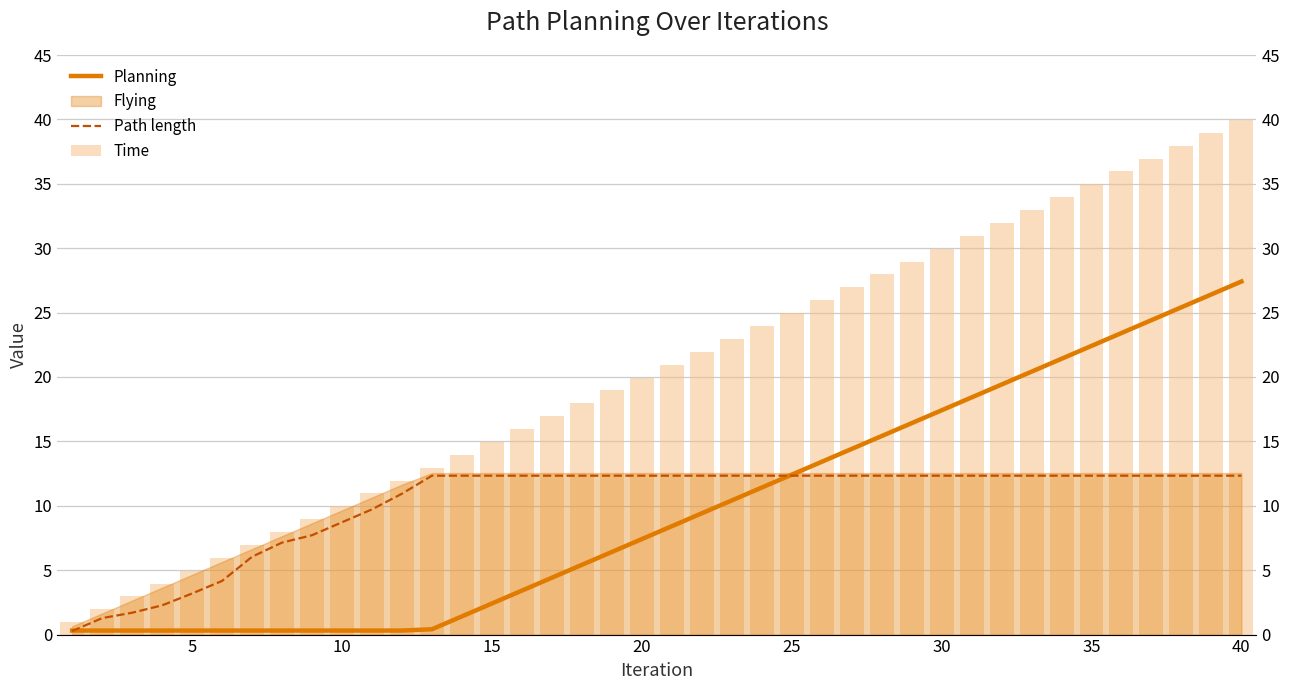

Which series has the largest total across all categories?

Time